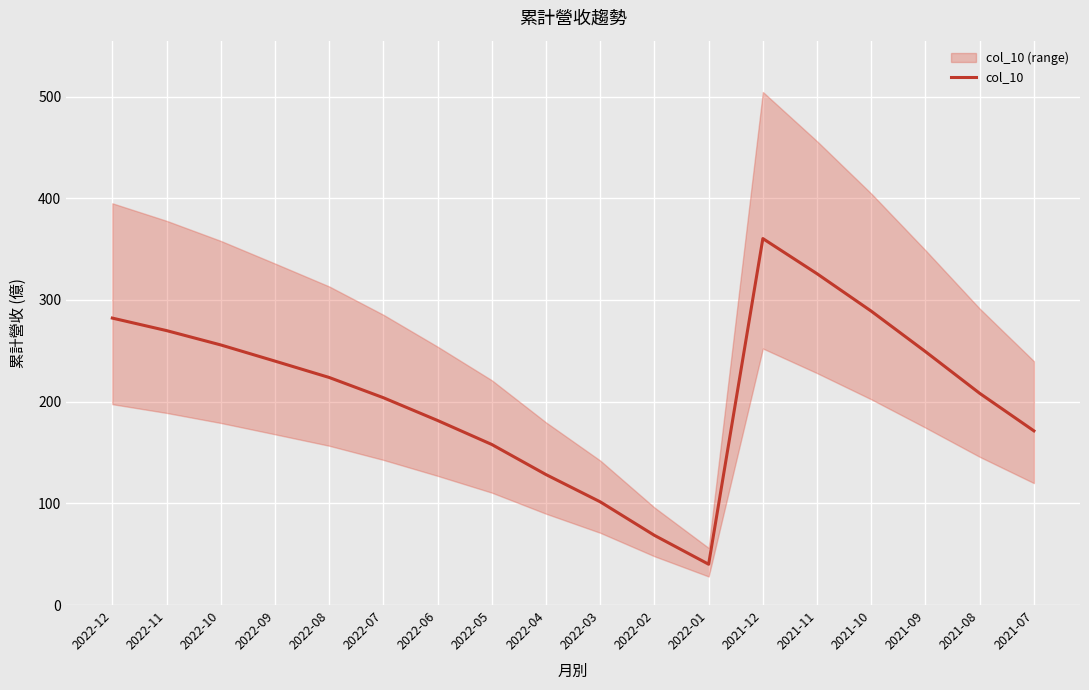

List the labels in order of value, largest first.

2021-12, 2021-11, 2021-10, 2022-12, 2022-11, 2022-10, 2021-09, 2022-09, 2022-08, 2021-08, 2022-07, 2022-06, 2021-07, 2022-05, 2022-04, 2022-03, 2022-02, 2022-01